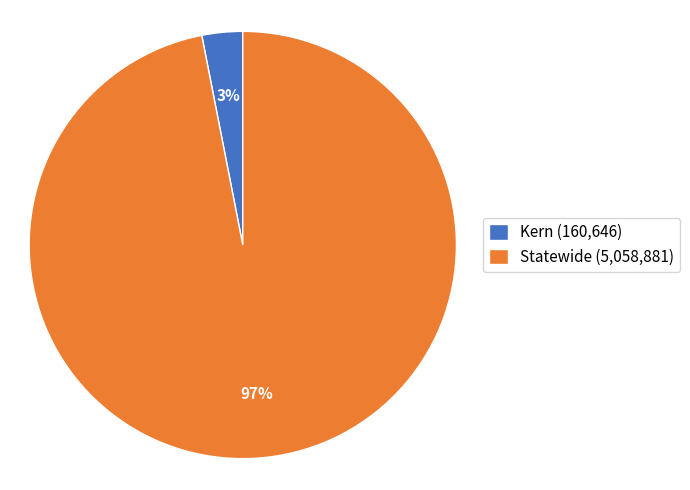

Which has a higher value, Kern (160,646) or Statewide (5,058,881)?

Statewide (5,058,881)